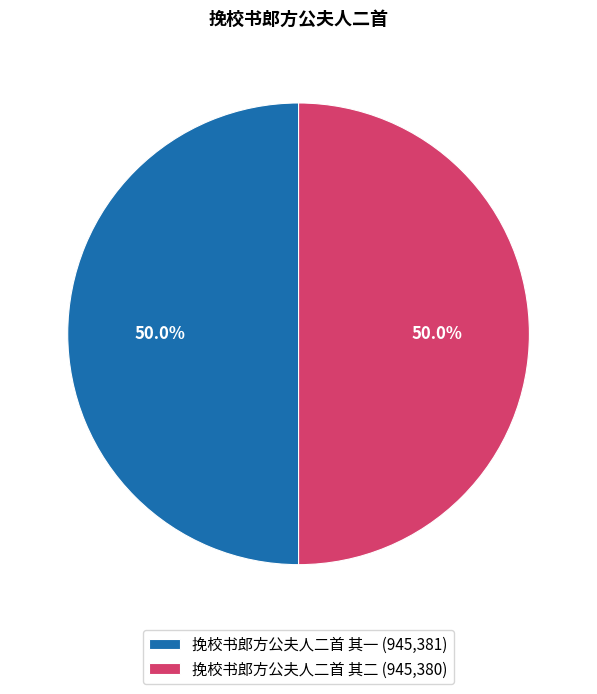

Is the sum of 挽校书郎方公夫人二首 其一 (945,381) and 挽校书郎方公夫人二首 其二 (945,380) greater than half?

Yes